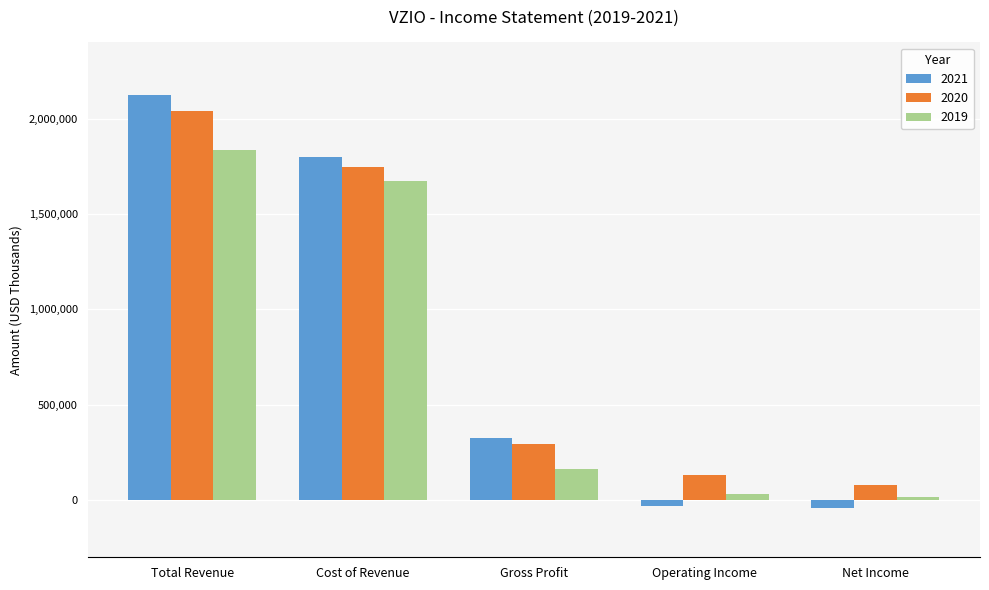

What is the sum of all 2020 values?

4297100